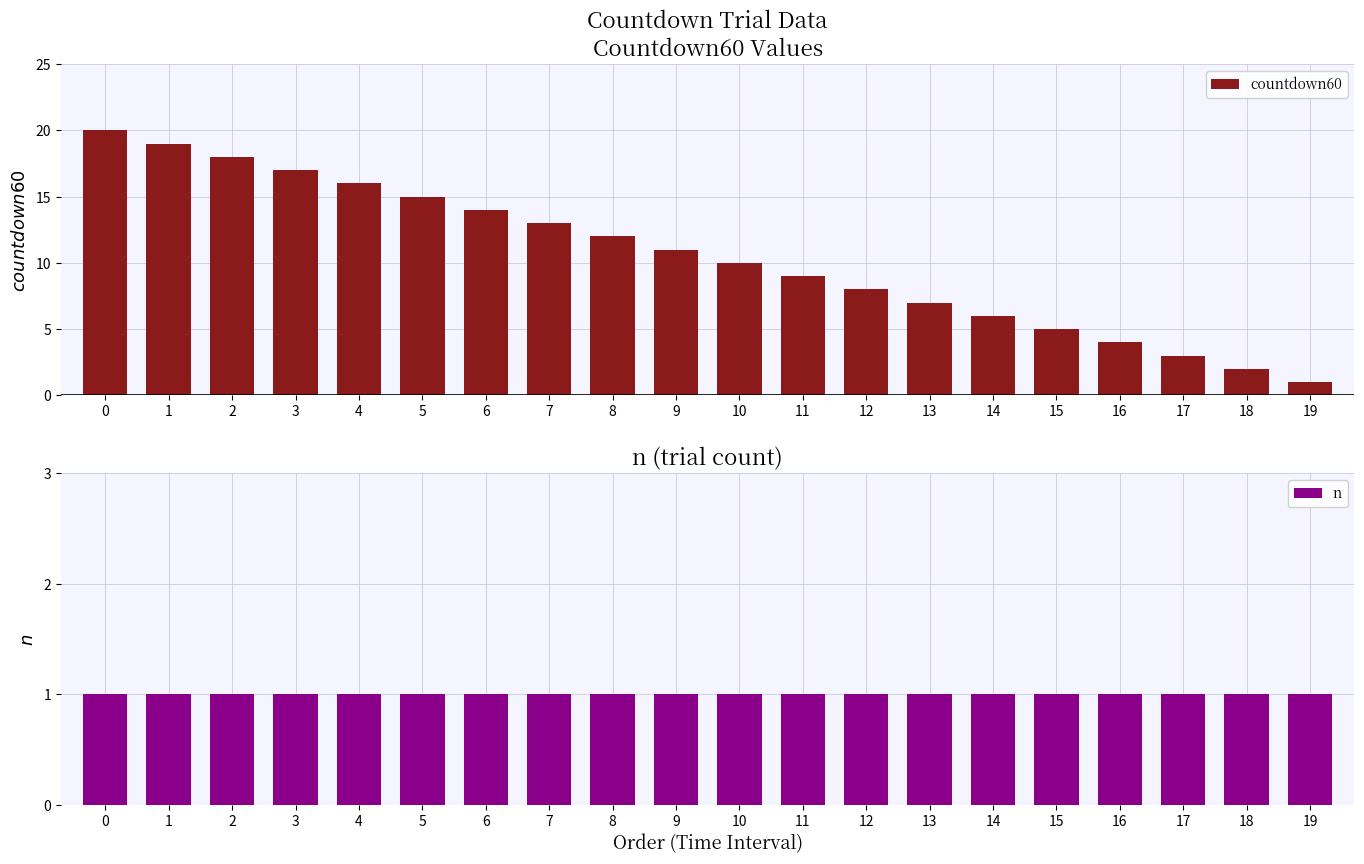

Which series changed the most between 3 and 11?

countdown60